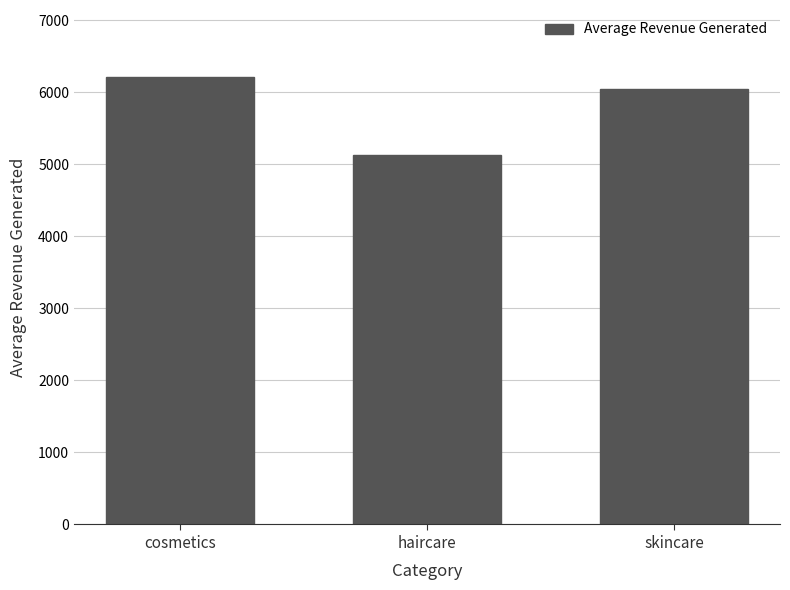

What is the change in value from haircare to skincare?

+909.7